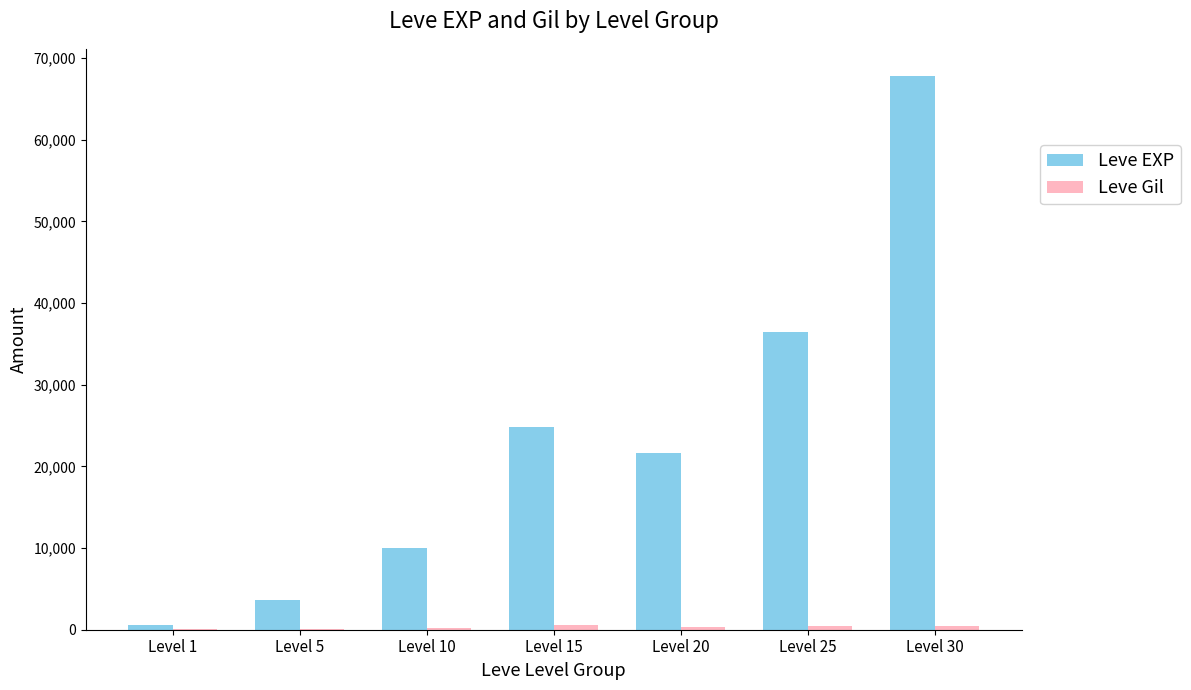

How many data points does each series have?

7